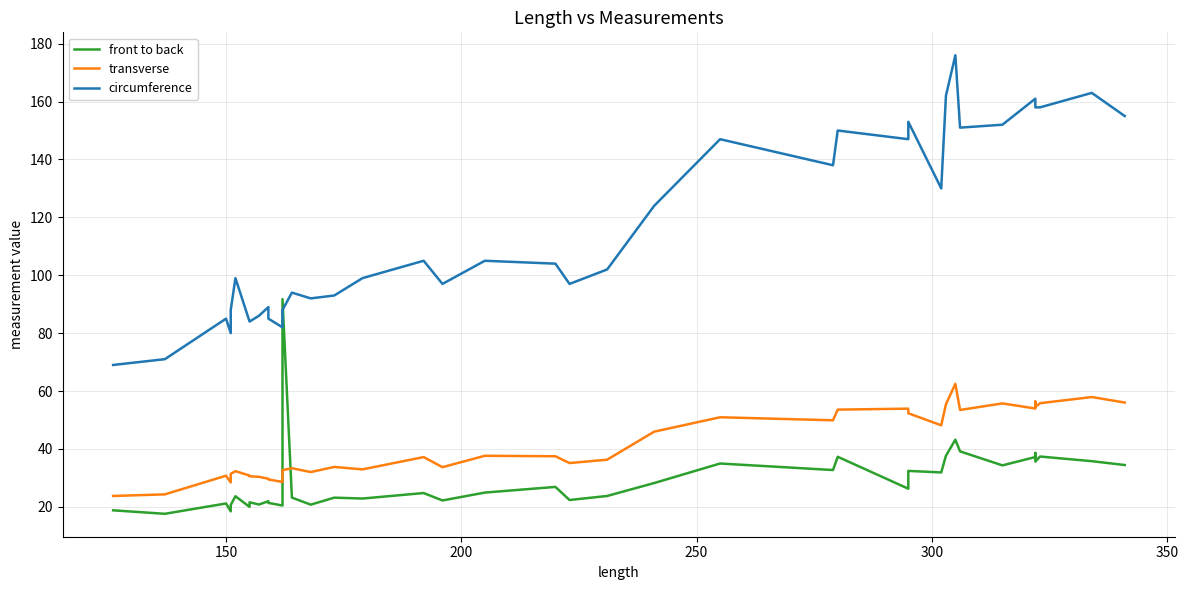

What is the sum of all transverse values?

1648.6